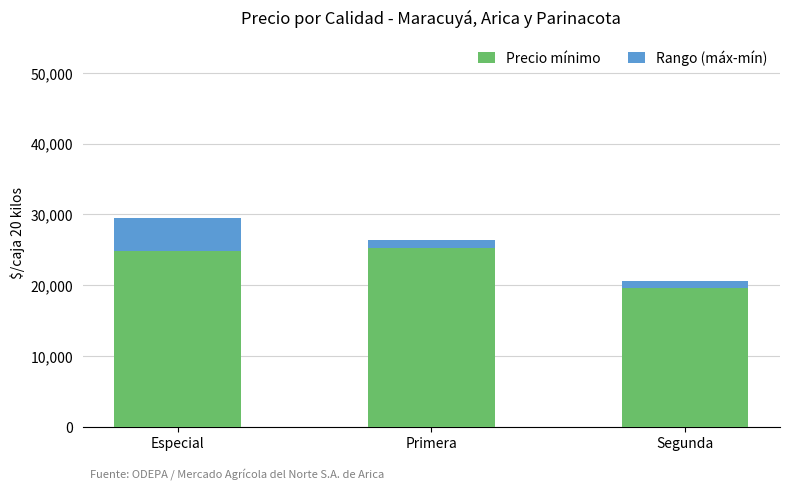

The Precio mínimo series shows 25211 at Primera. True or false?

True